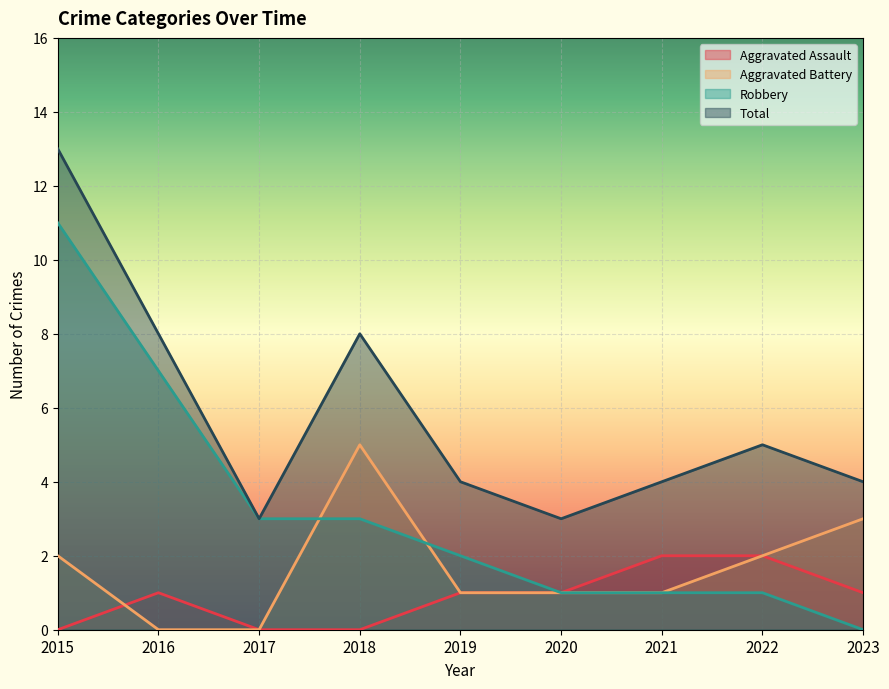

What is the average value of the Aggravated Battery series?

2